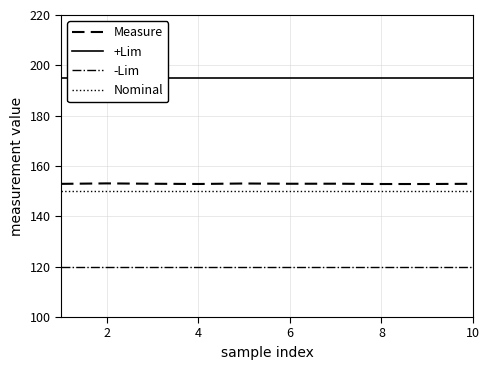

Reading left to right, transcribe all the data shown in this chart.

Measure: 152.9	153.1	153.0	152.9	153.1	153.0	153.0	152.9	152.9	152.9
+Lim: 195.0	195.0	195.0	195.0	195.0	195.0	195.0	195.0	195.0	195.0
-Lim: 120.0	120.0	120.0	120.0	120.0	120.0	120.0	120.0	120.0	120.0
Nominal: 150.0	150.0	150.0	150.0	150.0	150.0	150.0	150.0	150.0	150.0